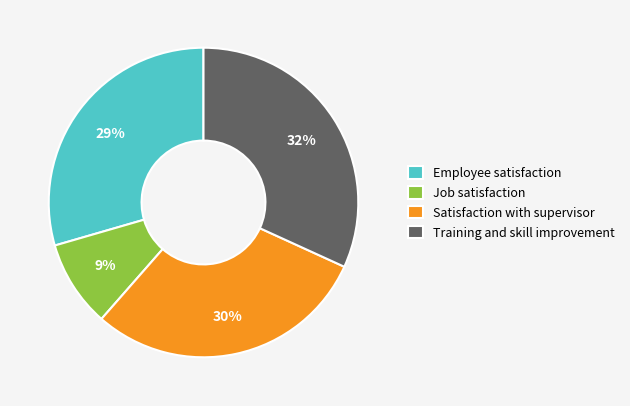

Which slice is the largest?

Training and skill improvement